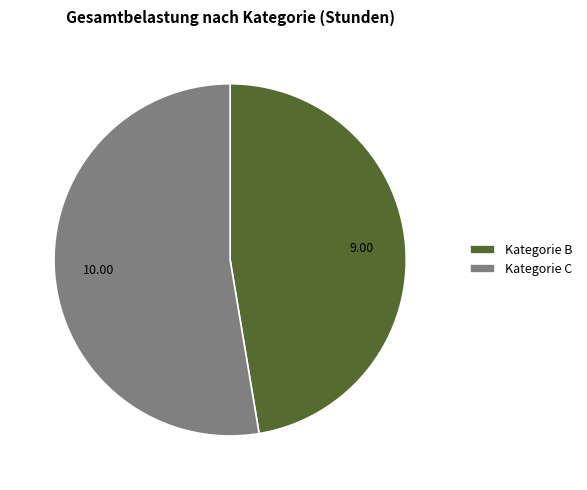

Which has a higher value, Kategorie C or Kategorie B?

Kategorie C